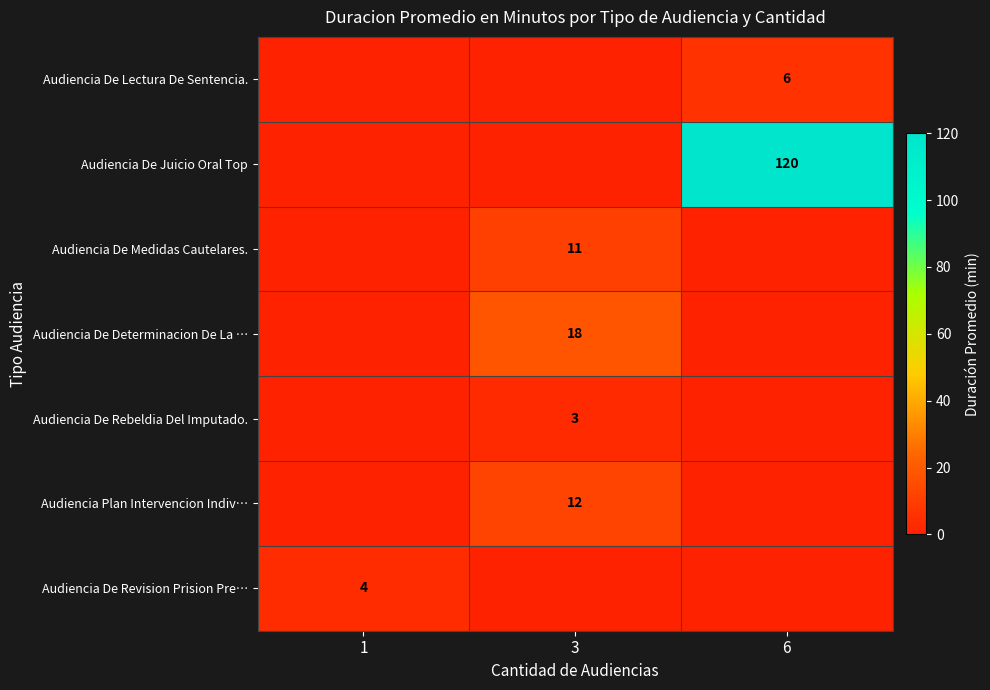

The value of Audiencia De Juicio Oral Top at 6 is 82. True or false?

False